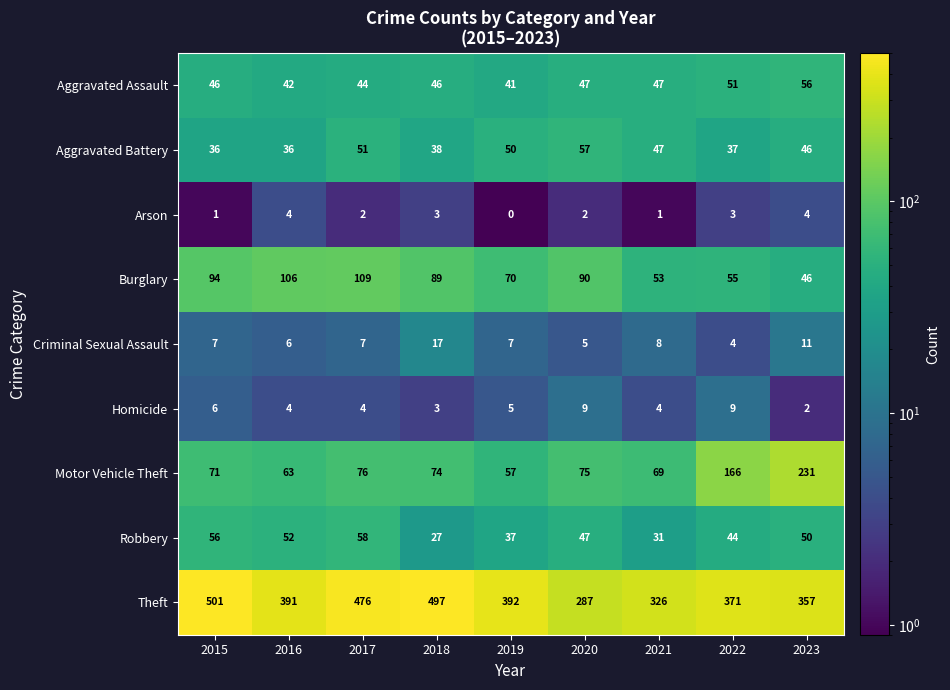

What is the total value across all series at 2017?

827